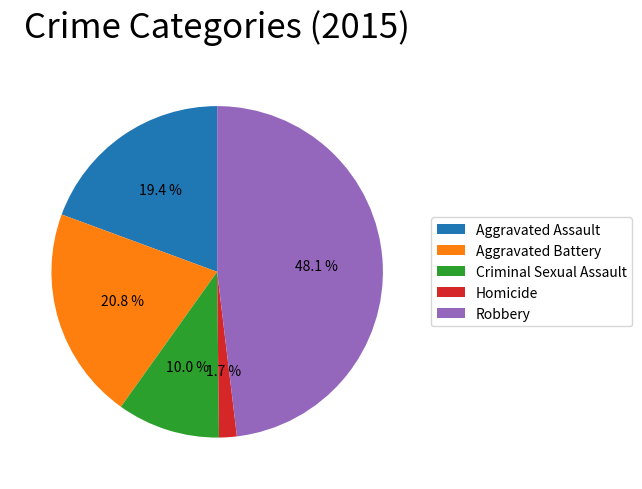

Which slice is the largest?

Robbery